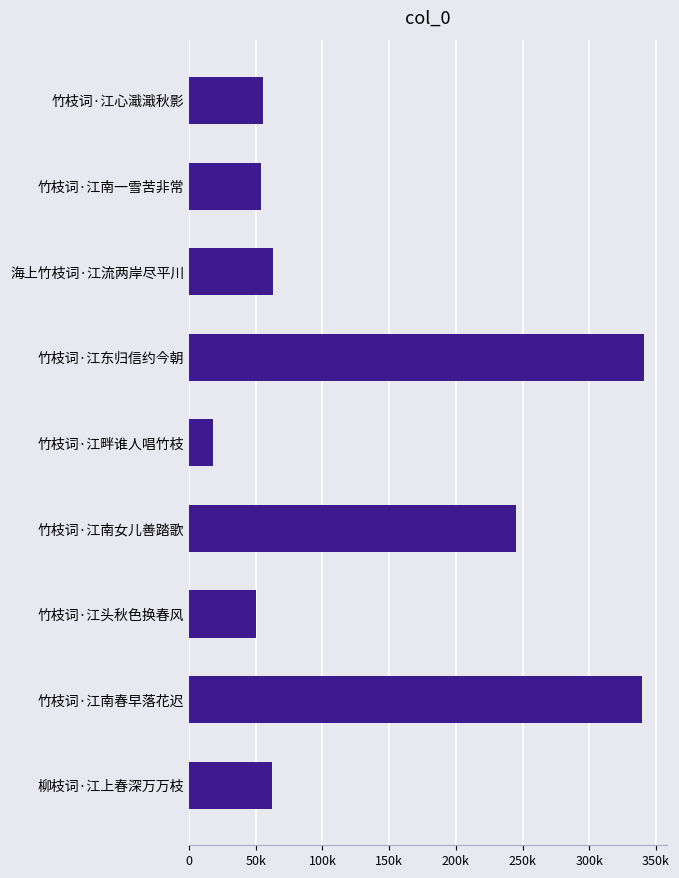

What is the average value?

136587